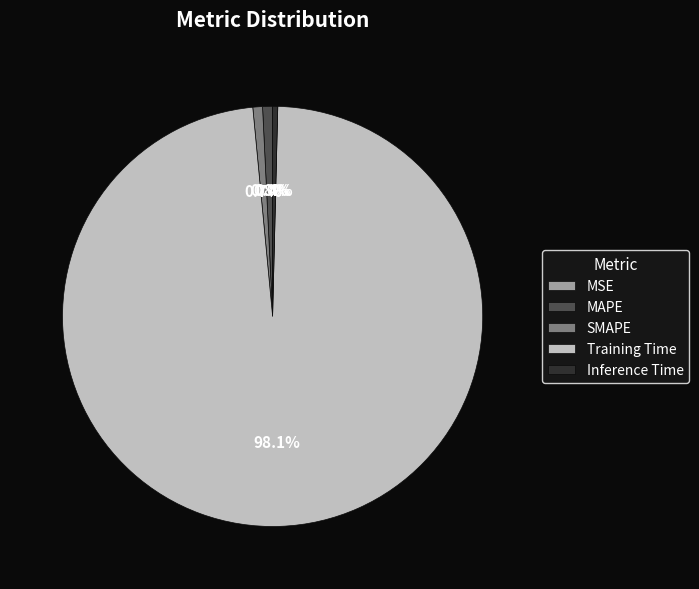

Between SMAPE and Training Time, which is larger?

Training Time